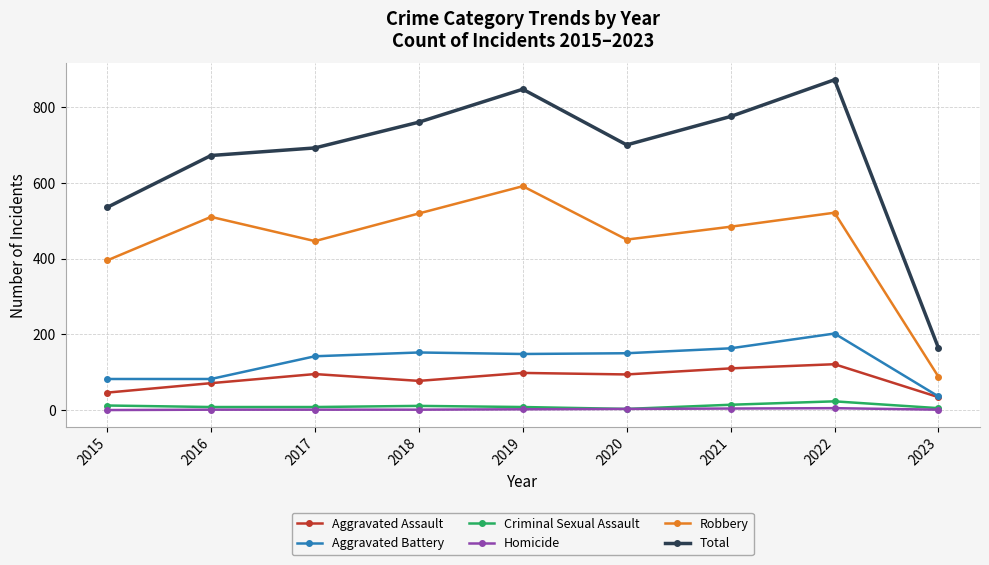

What is the value of the Aggravated Battery point at the 5th from the left?

148